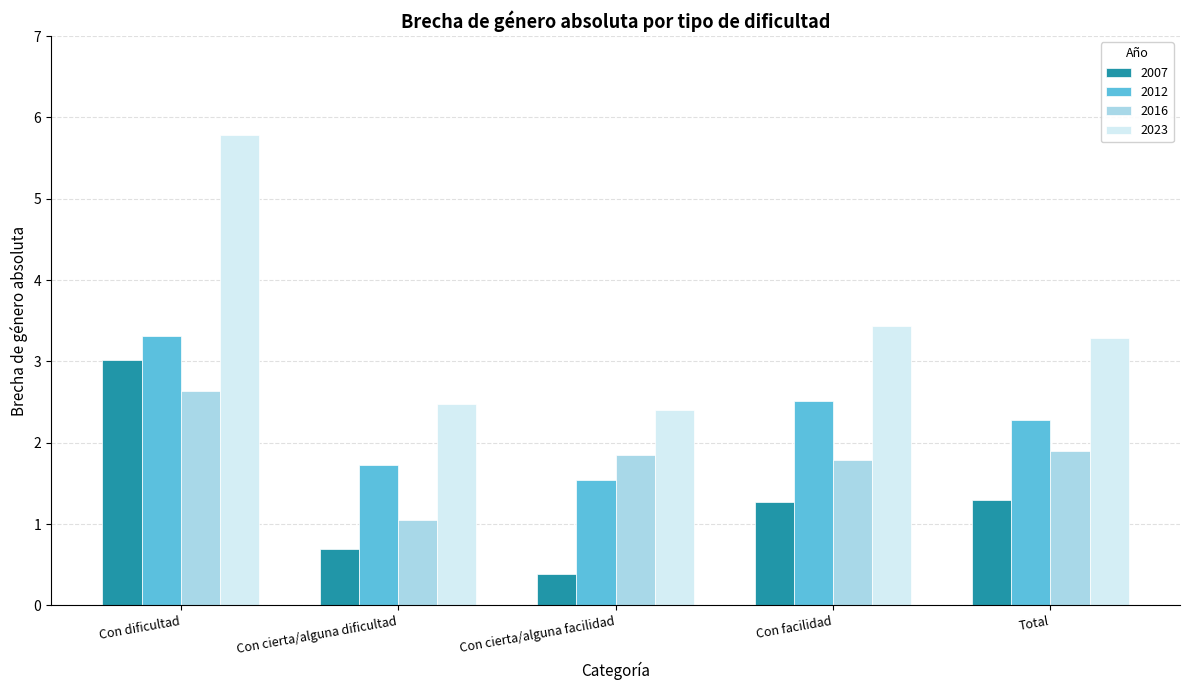

Reading left to right, transcribe all the data shown in this chart.

2007: 3.0	0.7	0.4	1.3	1.3
2012: 3.3	1.7	1.5	2.5	2.3
2016: 2.6	1.0	1.8	1.8	1.9
2023: 5.8	2.5	2.4	3.4	3.3